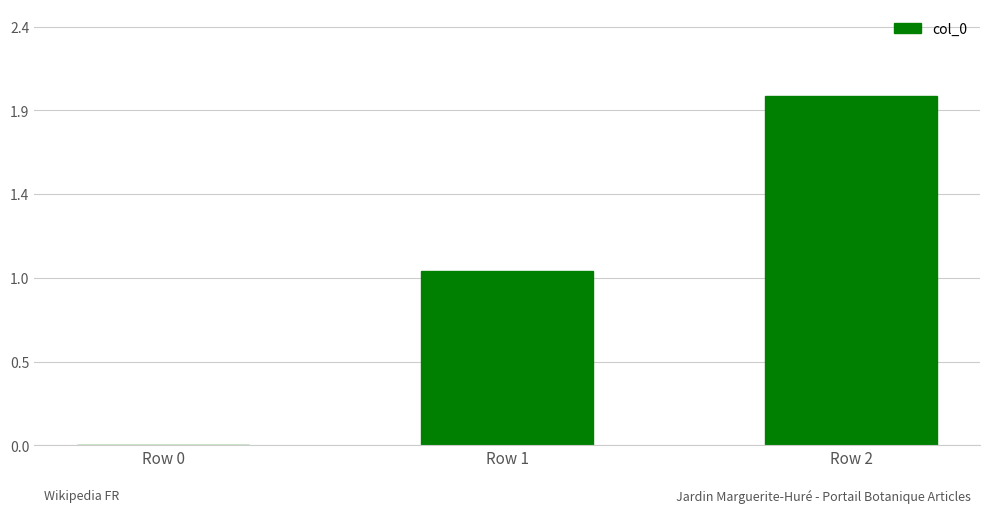

Reading right to left, transcribe all the data shown in this chart.

Row 2=2	Row 1=1	Row 0=0